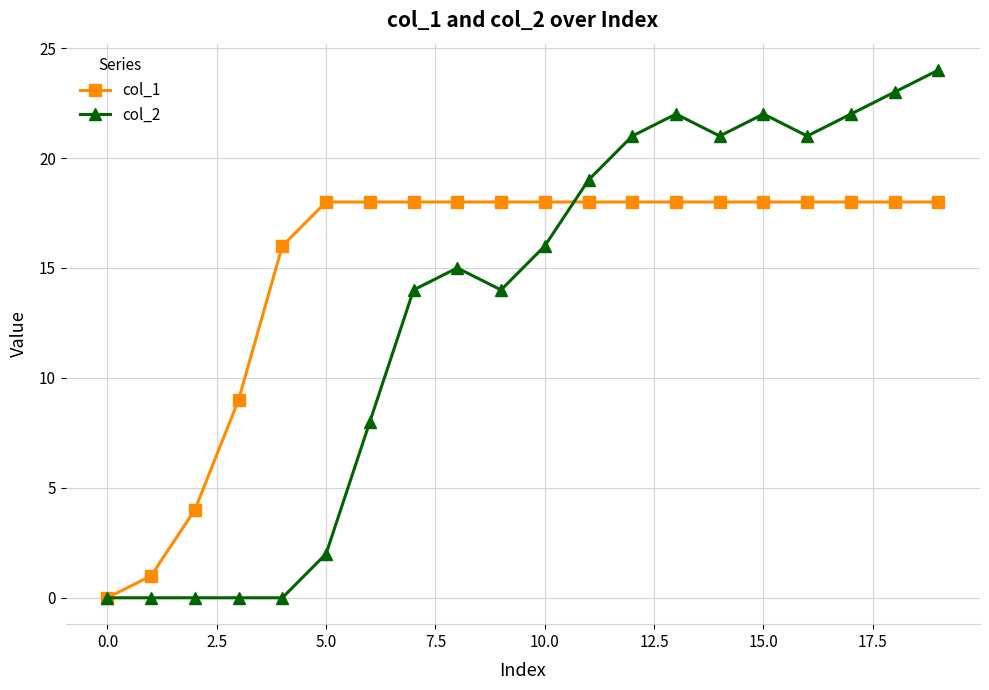

What is the greatest value displayed?

24